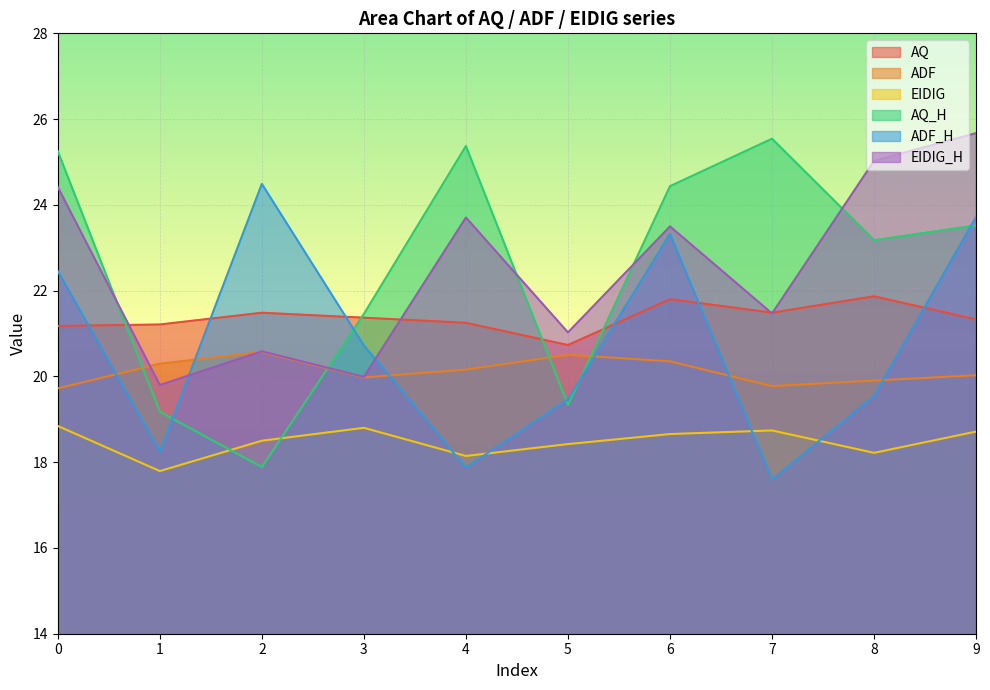

Reading left to right, transcribe all the data shown in this chart.

AQ: 0=21.2	1=21.2	2=21.5	3=21.4	4=21.2	5=20.7	6=21.8	7=21.5	8=21.9	9=21.3
ADF: 0=19.7	1=20.3	2=20.6	3=20.0	4=20.2	5=20.5	6=20.4	7=19.8	8=19.9	9=20.0
EIDIG: 0=18.8	1=17.8	2=18.5	3=18.8	4=18.1	5=18.4	6=18.7	7=18.7	8=18.2	9=18.7
AQ_H: 0=25.3	1=19.2	2=17.9	3=21.5	4=25.4	5=19.3	6=24.4	7=25.5	8=23.2	9=23.5
ADF_H: 0=22.5	1=18.2	2=24.5	3=20.7	4=17.9	5=19.5	6=23.3	7=17.6	8=19.6	9=23.7
EIDIG_H: 0=24.4	1=19.8	2=20.6	3=20.0	4=23.7	5=21.0	6=23.5	7=21.5	8=25.0	9=25.7